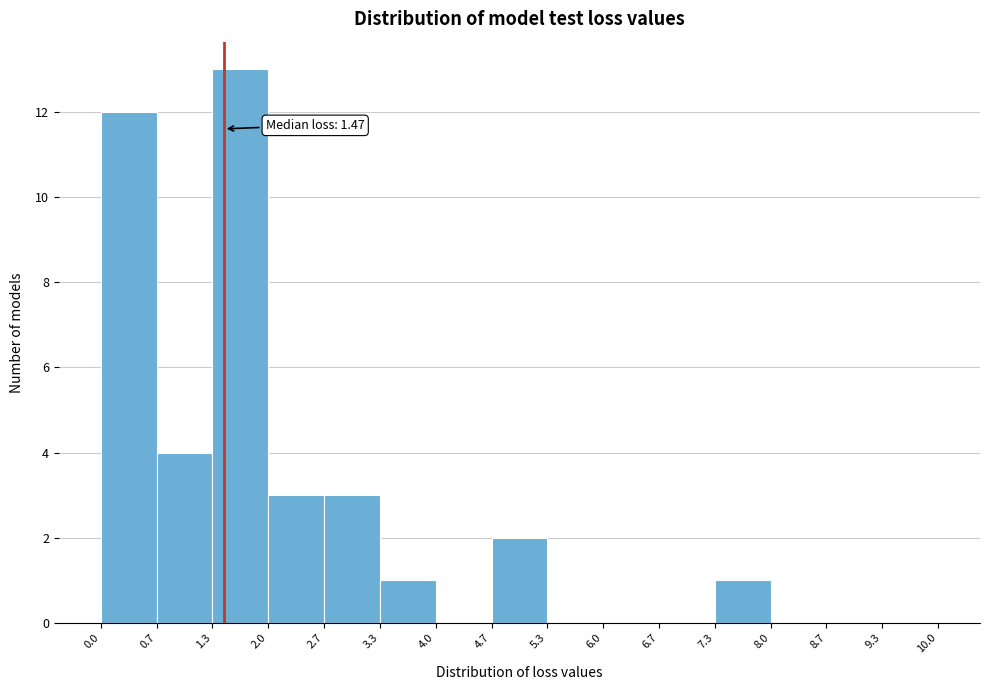

Over which range of the x-axis is the bar tallest?

1.3 to 2.0